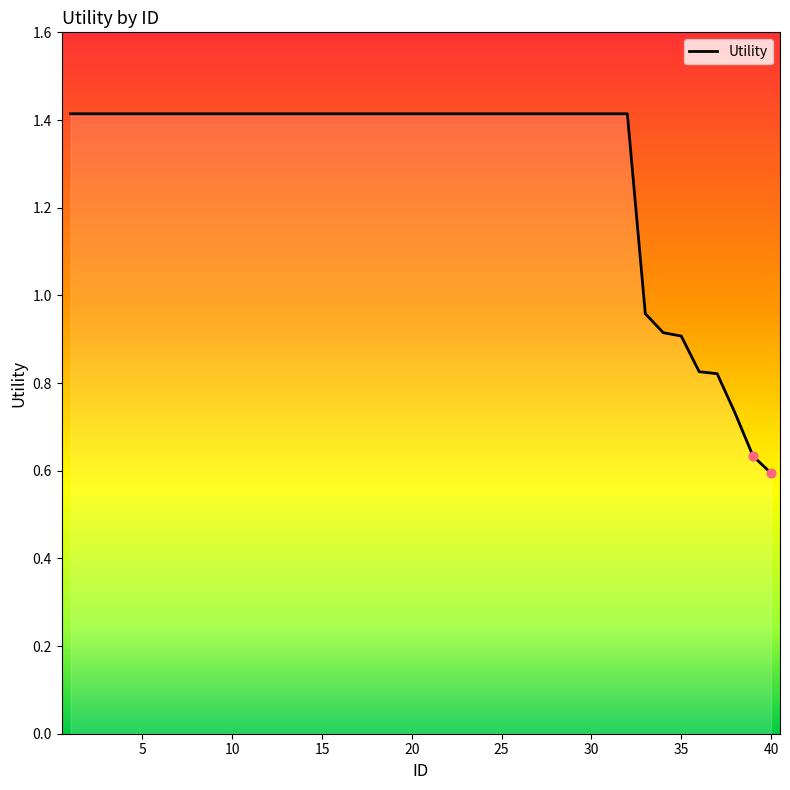

What is the greatest value displayed?

1.4